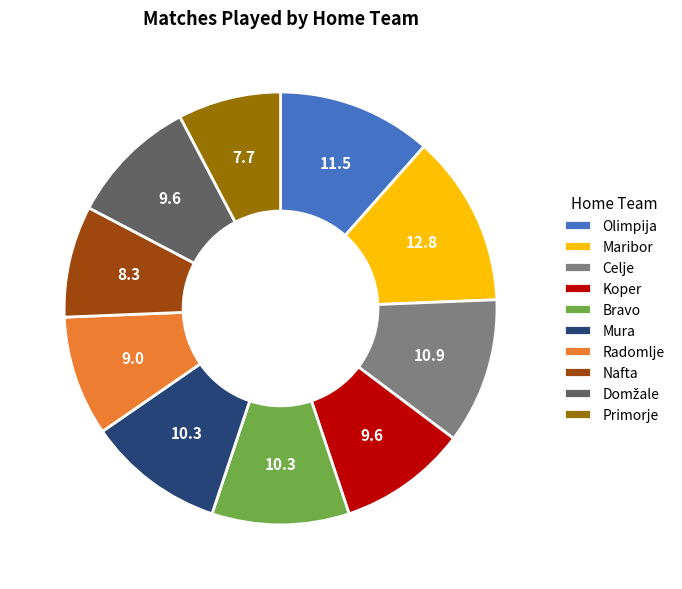

Between Koper and Mura, which is larger?

Mura